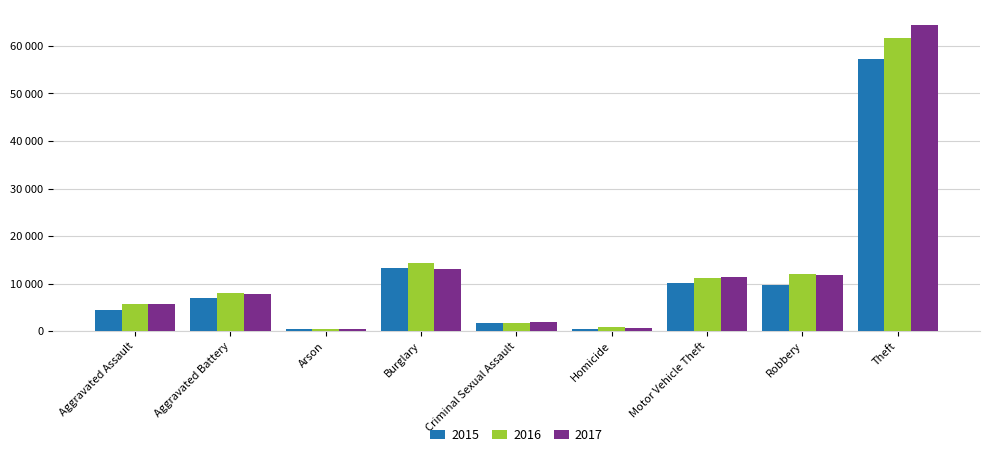

Are the bars horizontal?

No